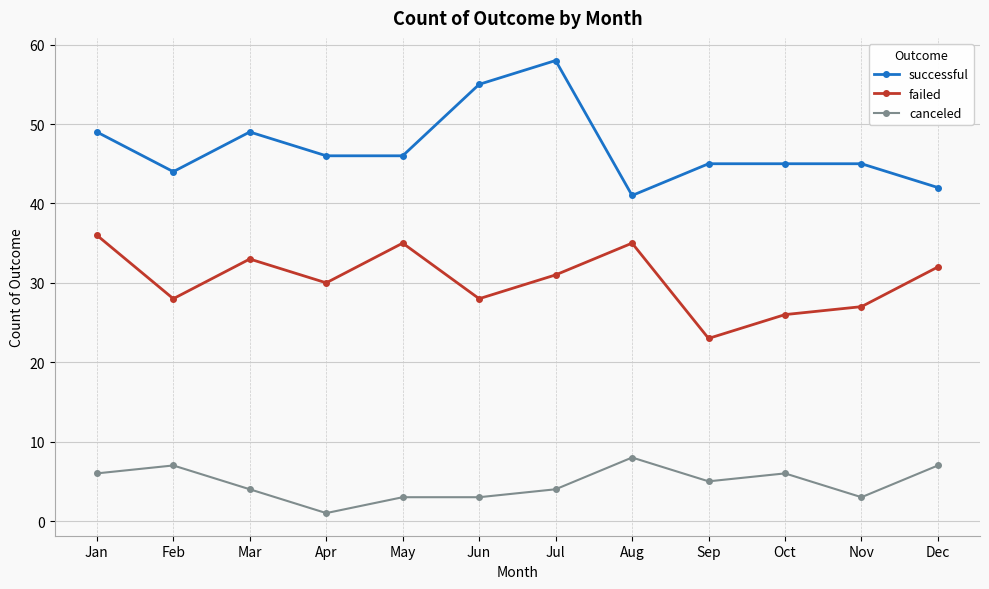

How many canceled values are between 3 and 7?

10